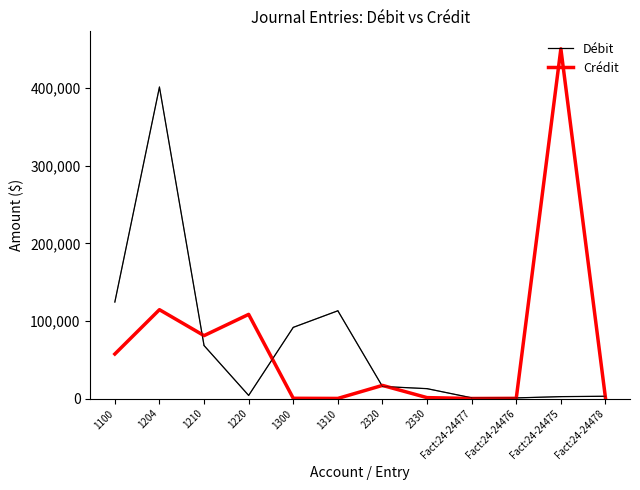

Is the value of Débit at 1210 greater than the value of Crédit at Fact:24-24478?

Yes